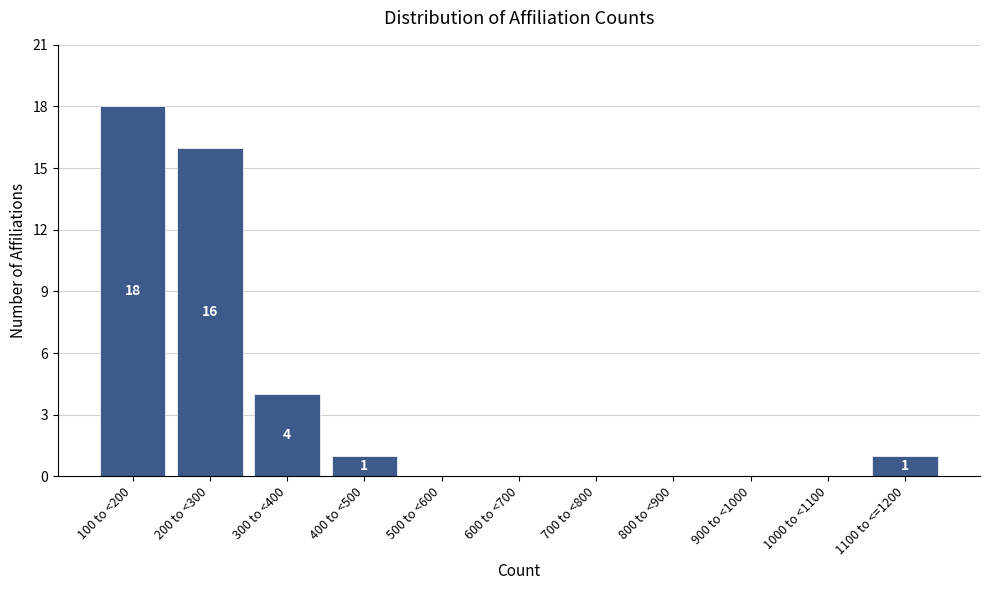

Reading left to right, list all the values displayed in this chart.

100 to <200=18	200 to <300=16	300 to <400=4	400 to <500=1	500 to <600=0	600 to <700=0	700 to <800=0	800 to <900=0	900 to <1000=0	1000 to <1100=0	1100 to <=1200=1